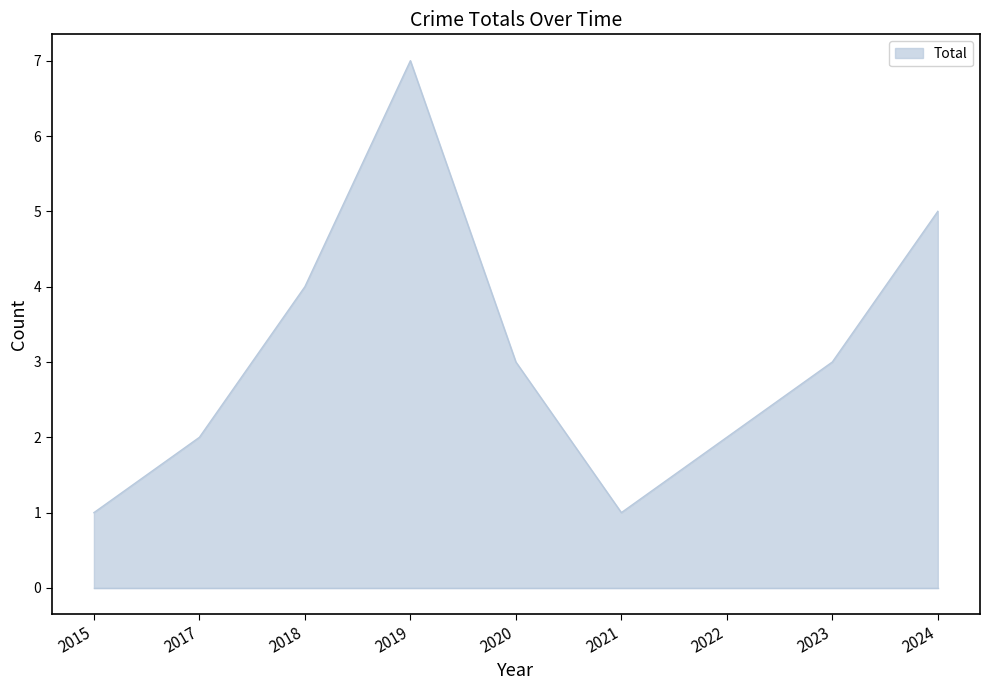

The chart shows a value of 7 at 2019. True or false?

True